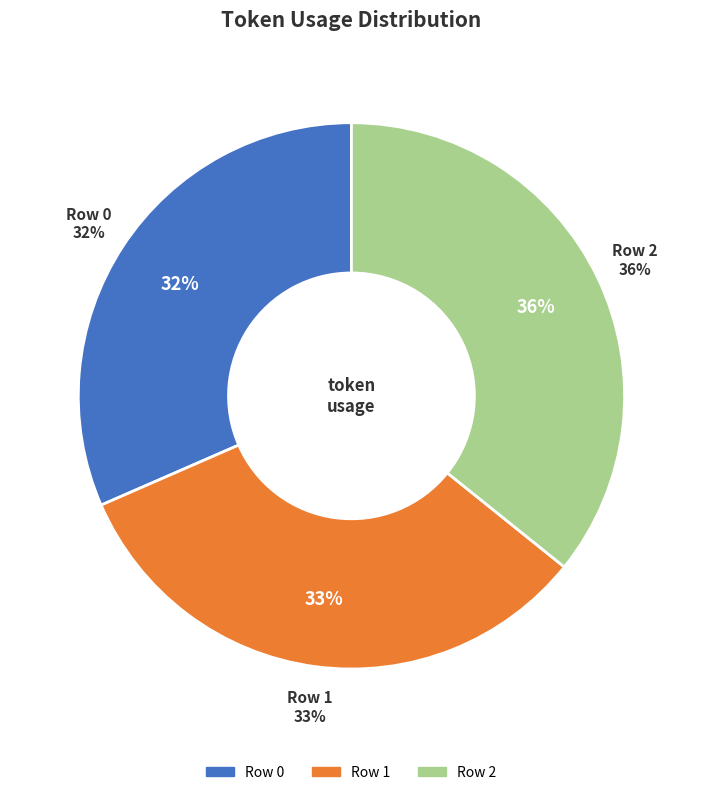

To the nearest percent, what is the combined percentage of 0 and 2?

67%